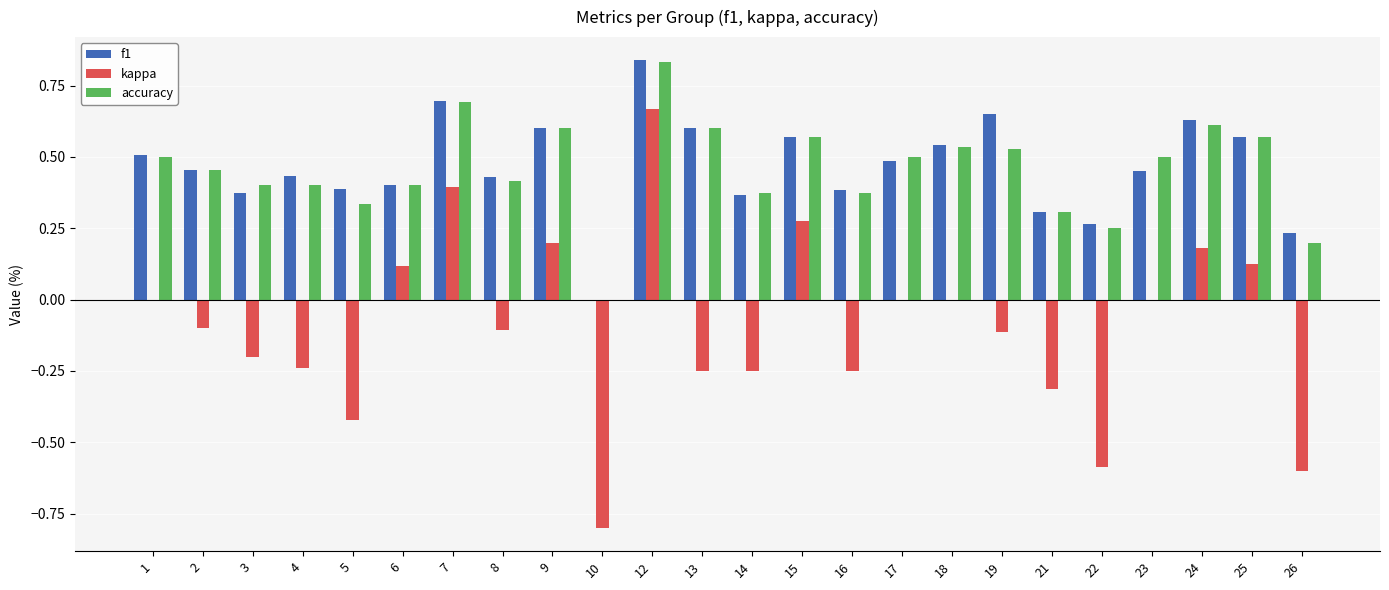

Is it true that kappa equals 0.1 at 25?

True